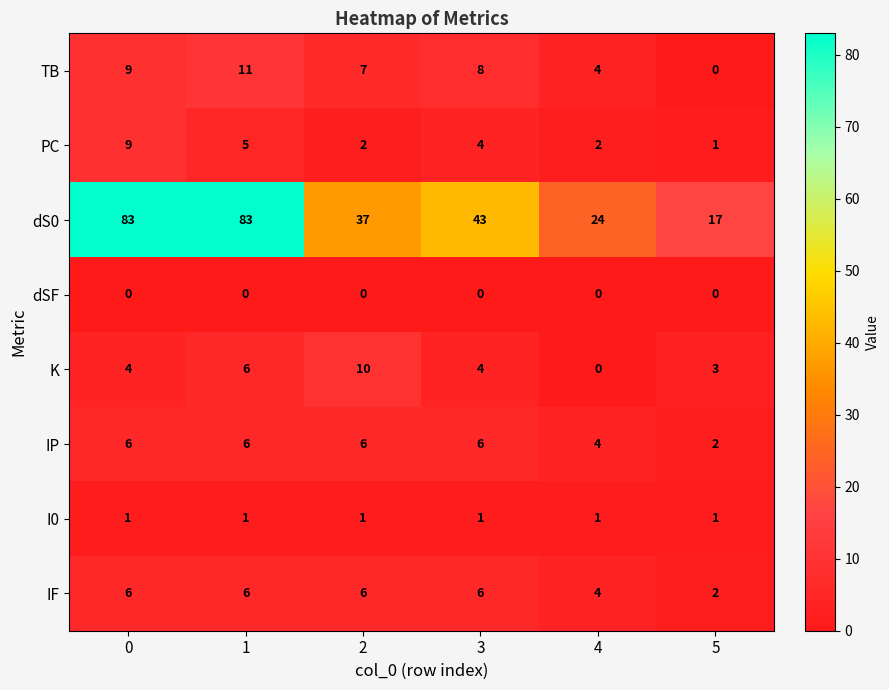

Between 2 and 4, which series saw the biggest shift?

dS0